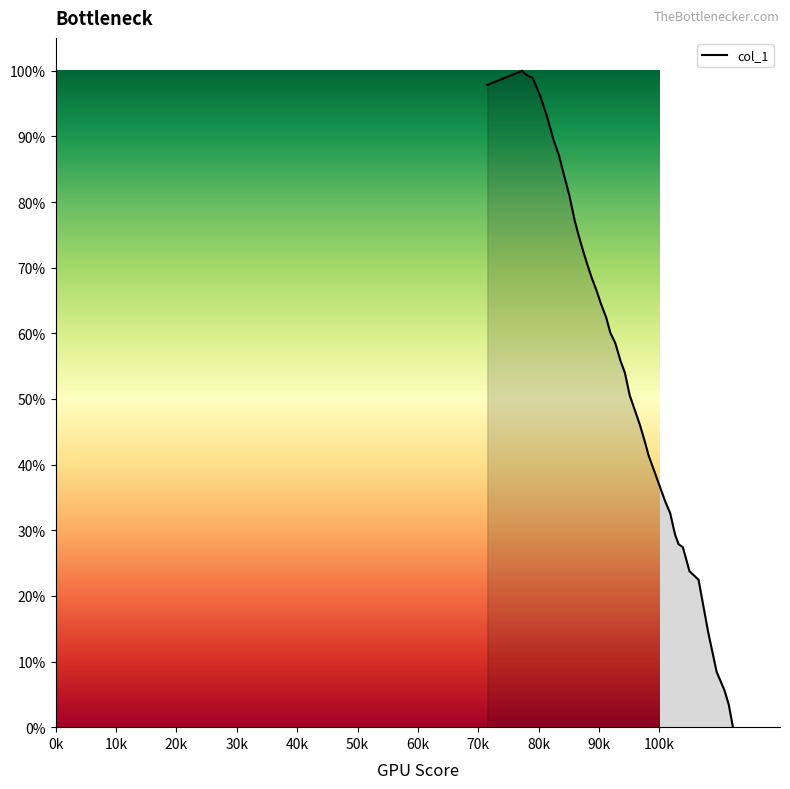

Does the chart have visible grid lines?

No